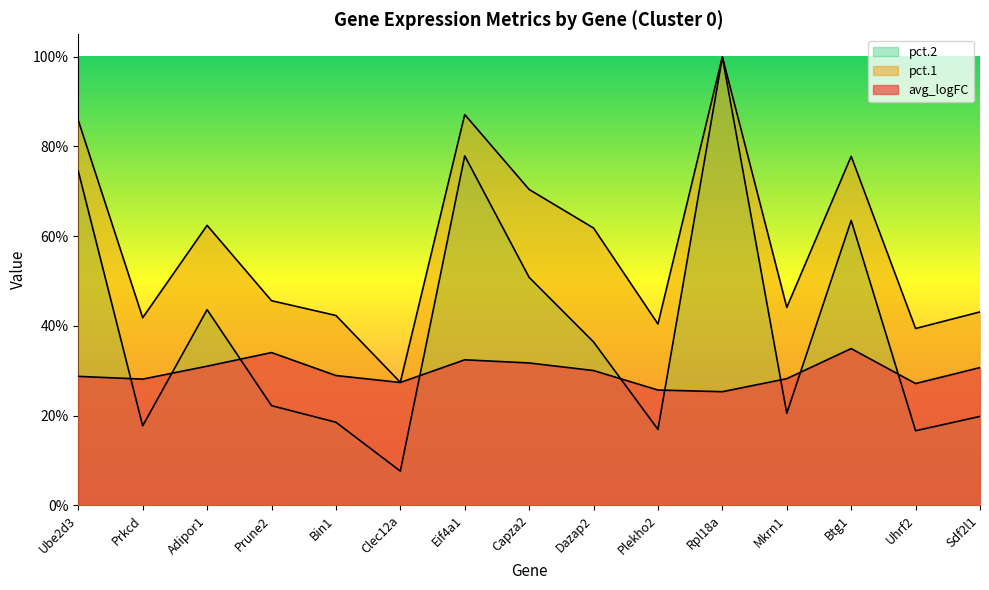

List the series in order of their overall mean, highest first.

pct.1, pct.2, avg_logFC